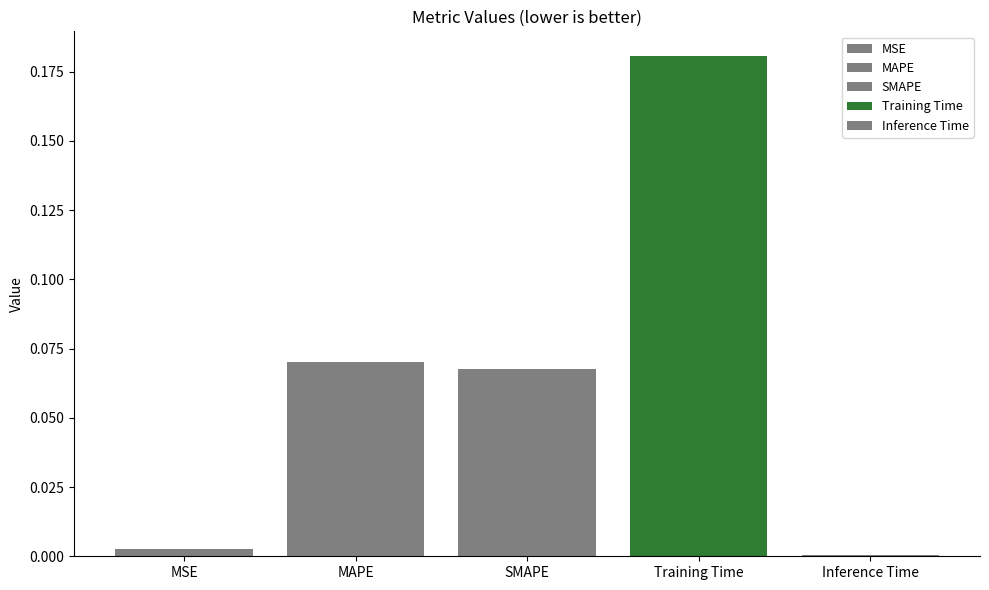

Are the bars horizontal?

No